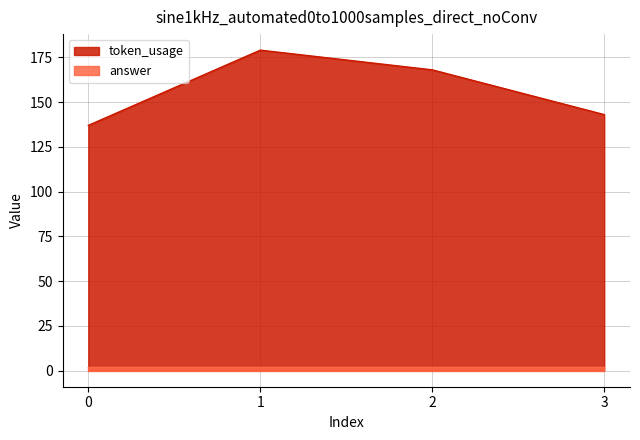

At which category does the data reach its first local peak?

1